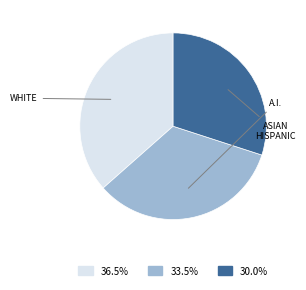

Does any single category account for the majority?

No